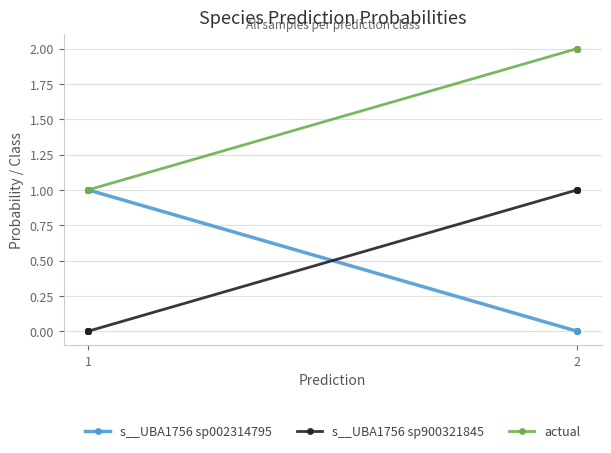

True or false: s__UBA1756 sp002314795 and actual cross at least once.

False